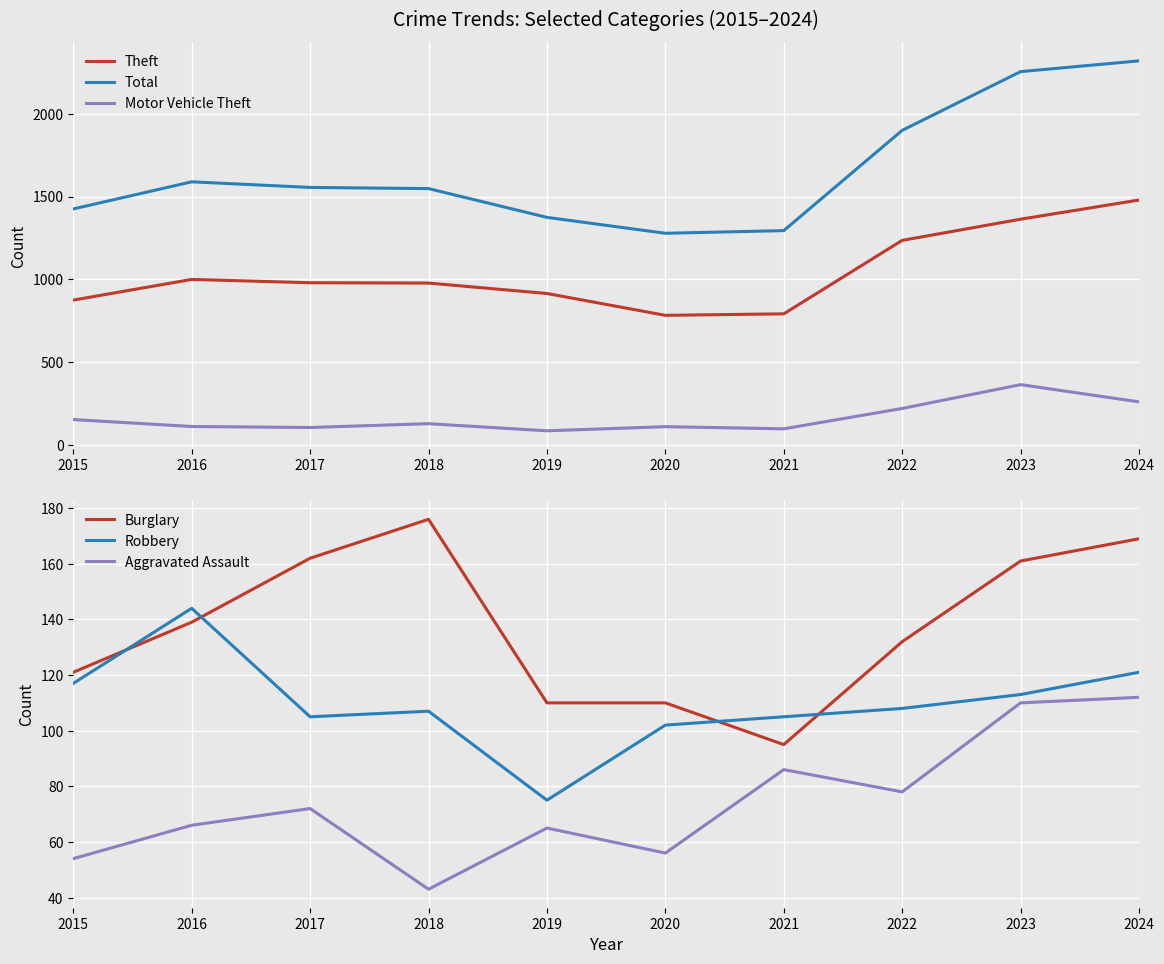

True or false: Burglary has more than 1 interior local peaks.

False